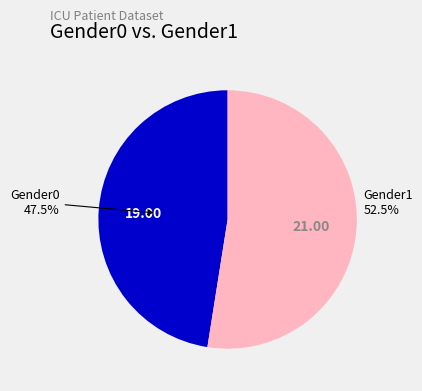

Is Gender1 the majority of the pie?

Yes